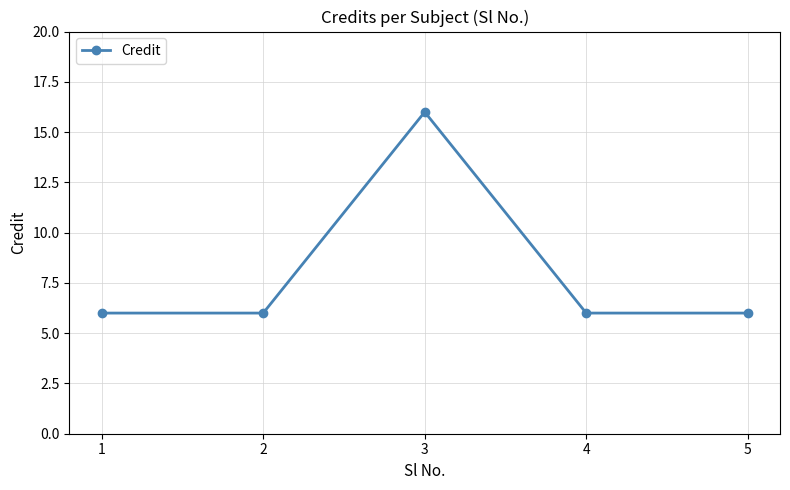

What is the sum of the values at 5 and 4?

12